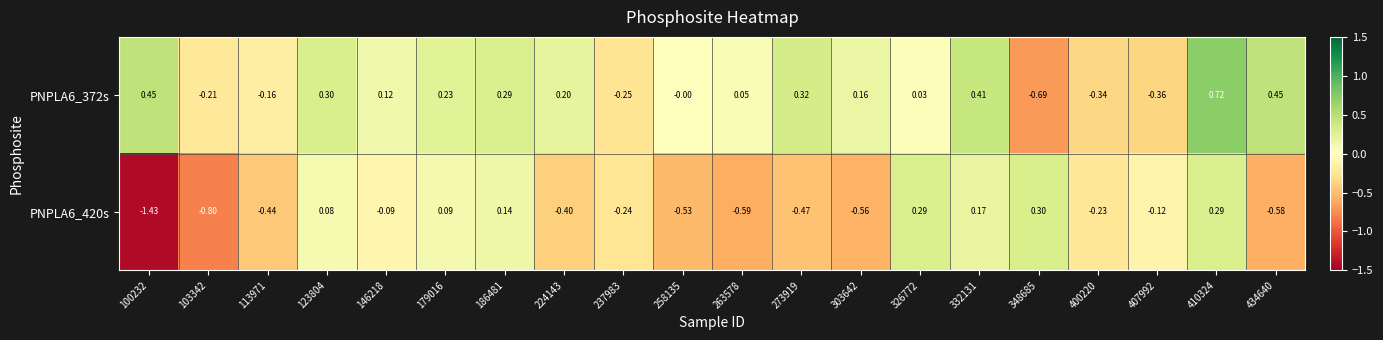

Is the value of PNPLA6_372s at 237983 greater than the value of PNPLA6_420s at 237983?

No